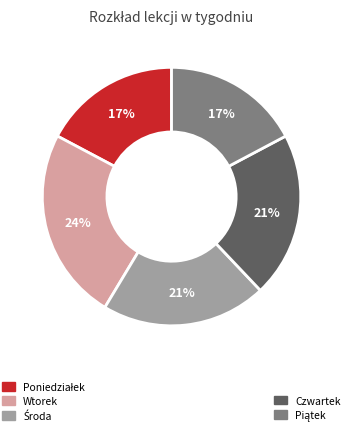

Does any single category account for the majority?

No